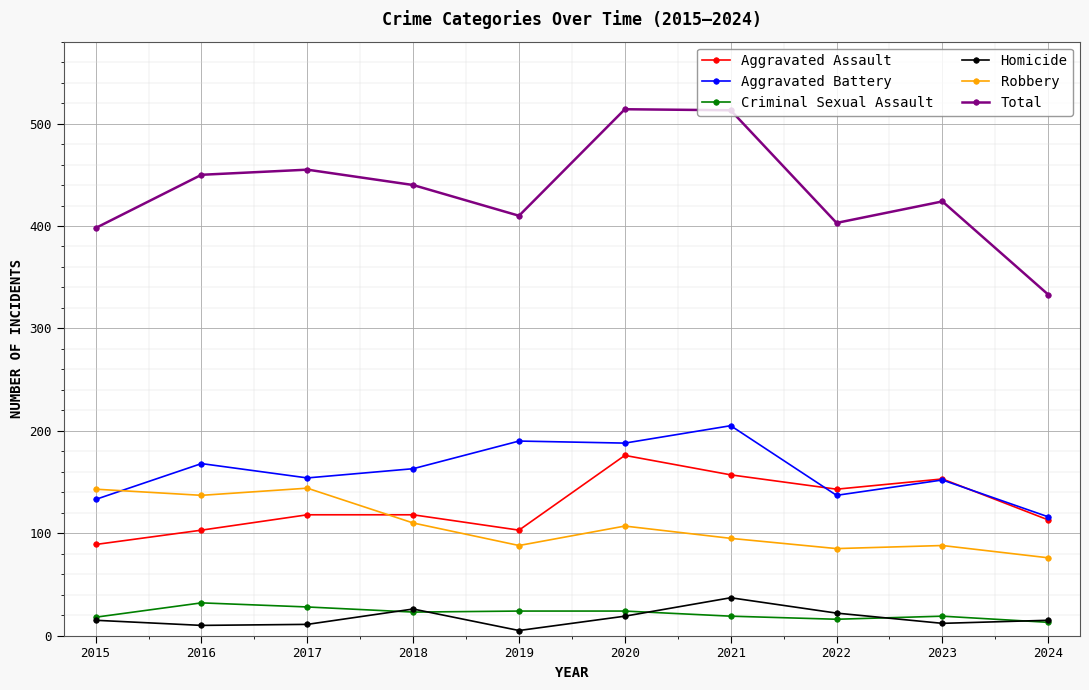

The Aggravated Battery series shows 205 at 2021. True or false?

True